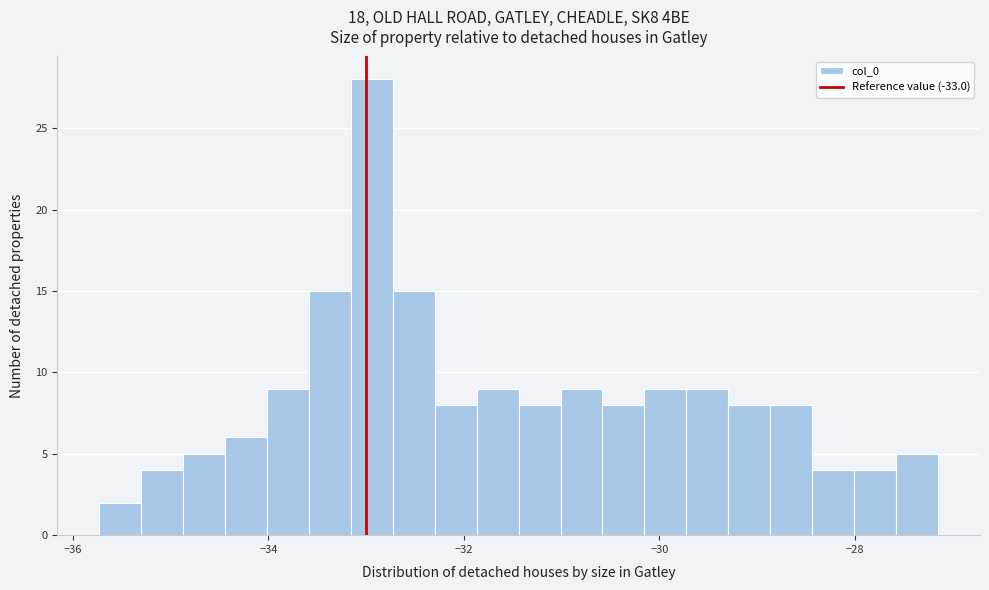

Around what value on the x-axis is the tallest bar? Give the approximate position of its centre, as read against the axis.

-33.0